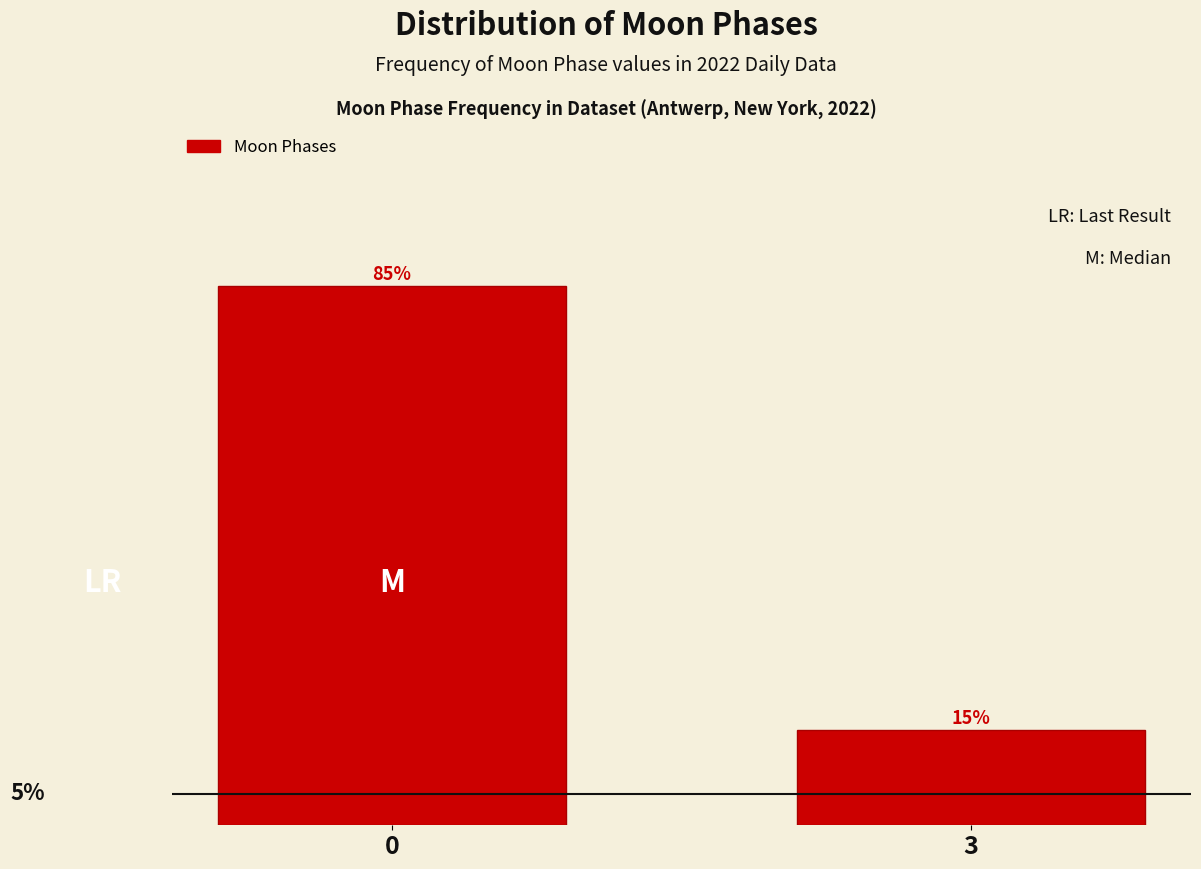

List the labels in order of value, largest first.

0, 3